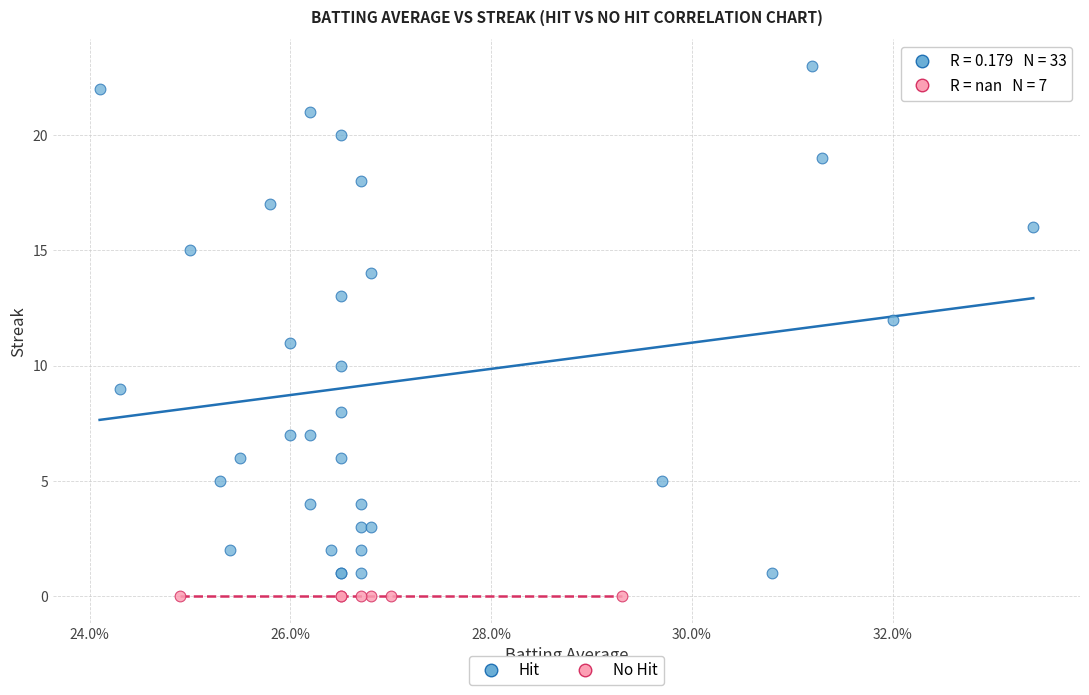

Which series reaches the maximum Y coordinate?

Hit